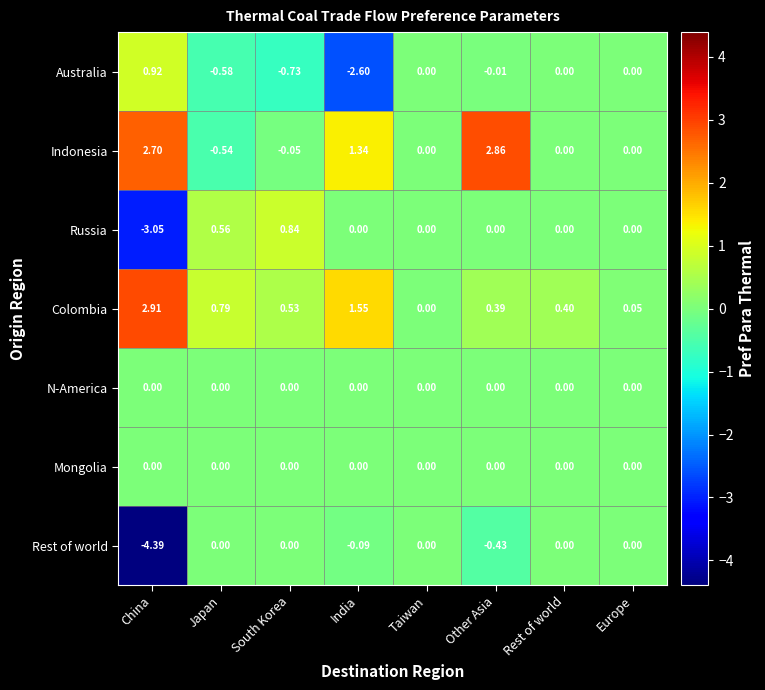

Which category has the highest value across all series?

China